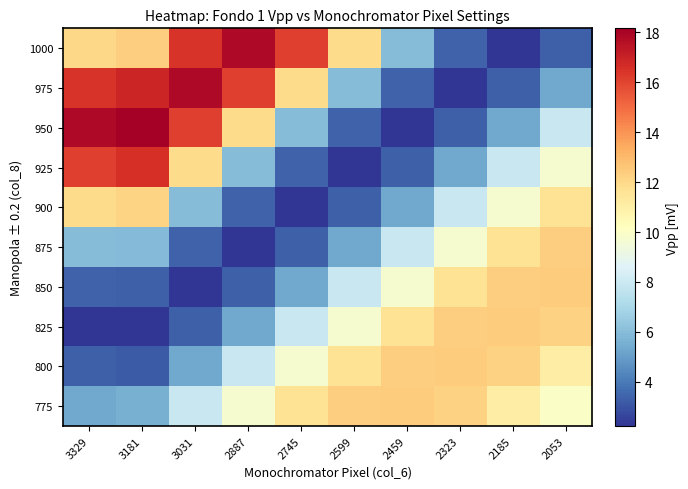

Which series has the widest spread of values?

950